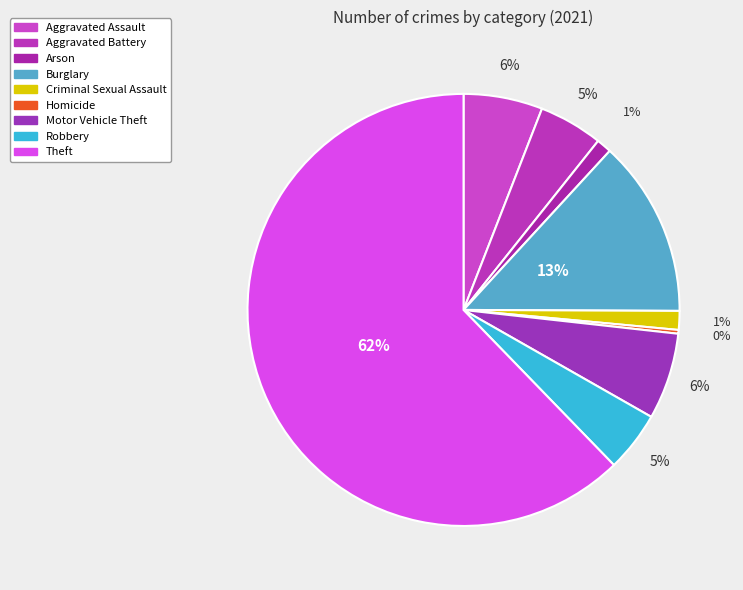

To the nearest percent, what is the difference between the Criminal Sexual Assault and Motor Vehicle Theft slice percentages?

5%